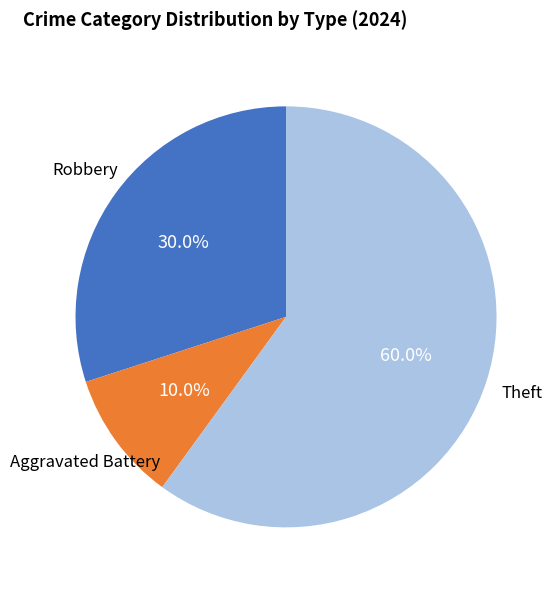

Does any single category account for the majority?

Yes